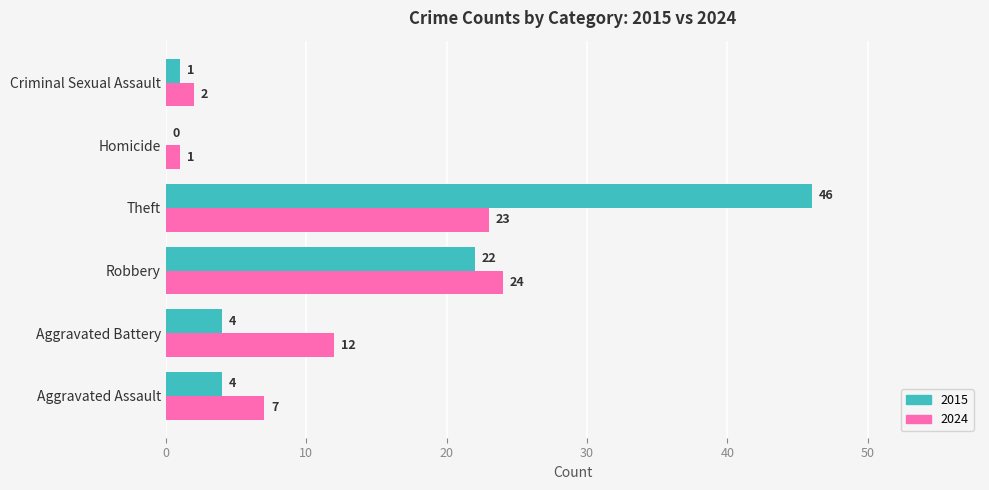

At which label is 2024 closest to 12?

Aggravated Battery